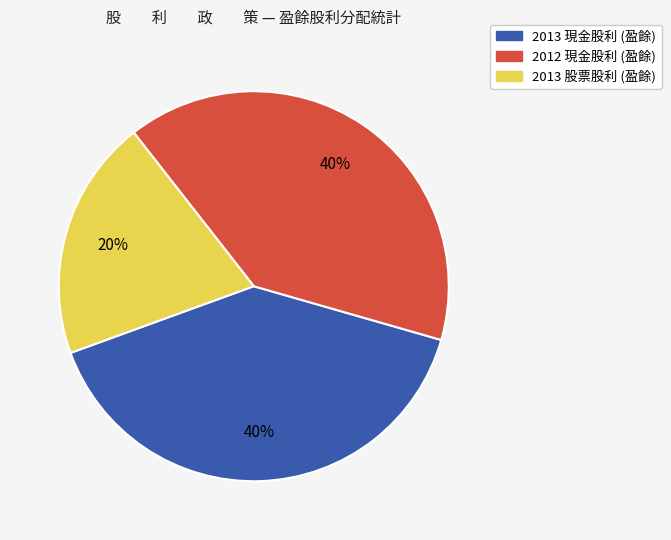

Does 2013 現金股利 (盈餘) represent more than half of the total?

No